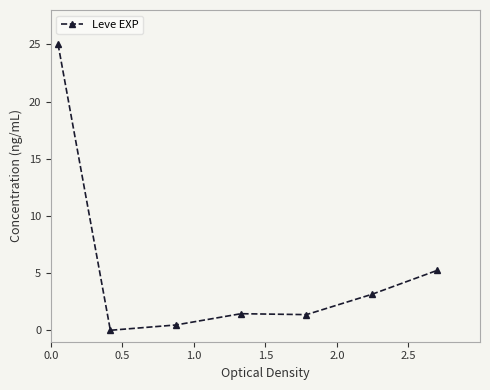

True or false: there are more than 1 points higher than both neighbors.

False